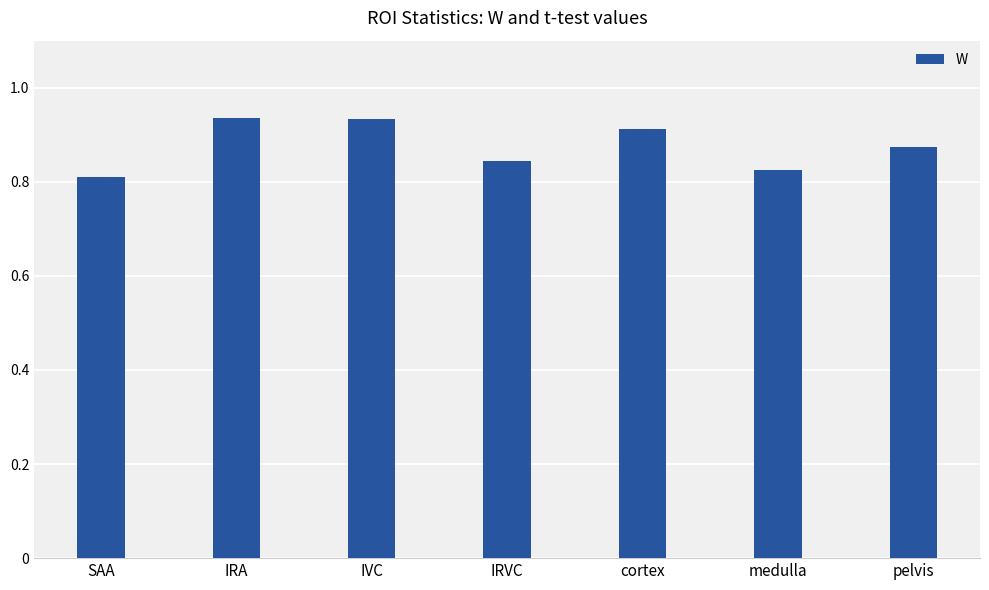

The value at IRA is 1.6. True or false?

False